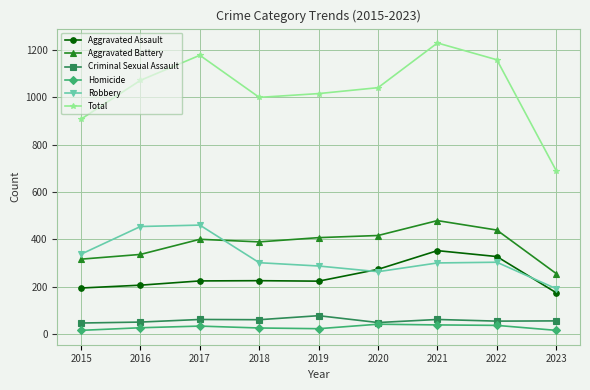

Does the chart display data point markers on the line(s)?

Yes